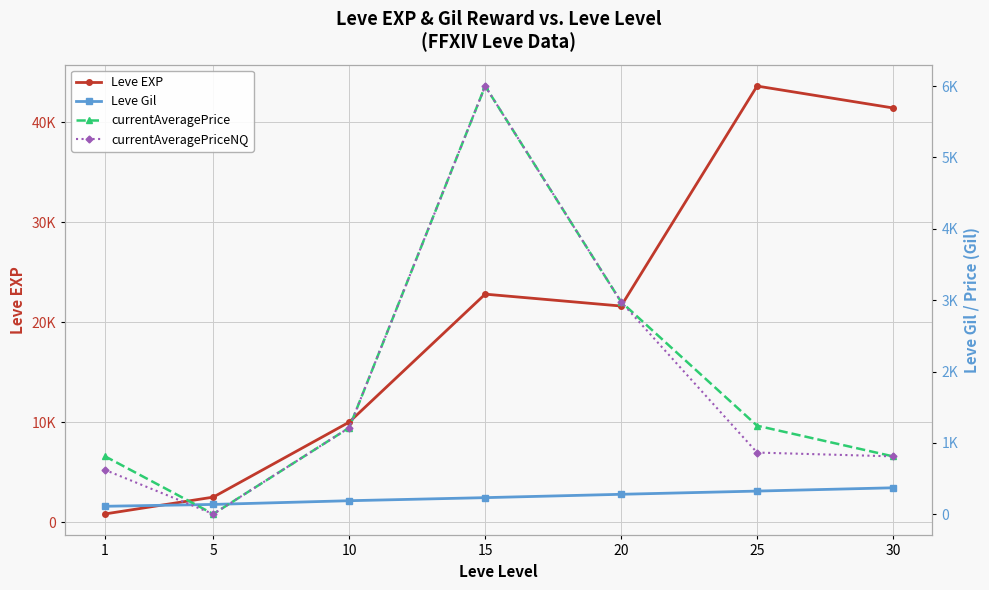

Rank the series by their maximum value, from lowest to highest.

Leve Gil, currentAveragePrice, currentAveragePriceNQ, Leve EXP